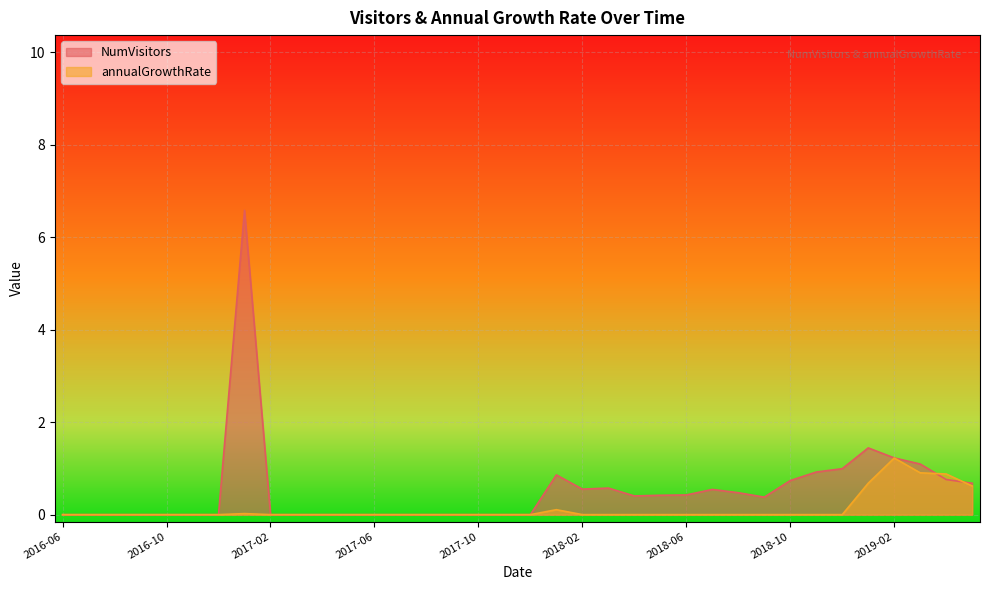

Is it true that NumVisitors equals 3.1 at 2016-10?

False